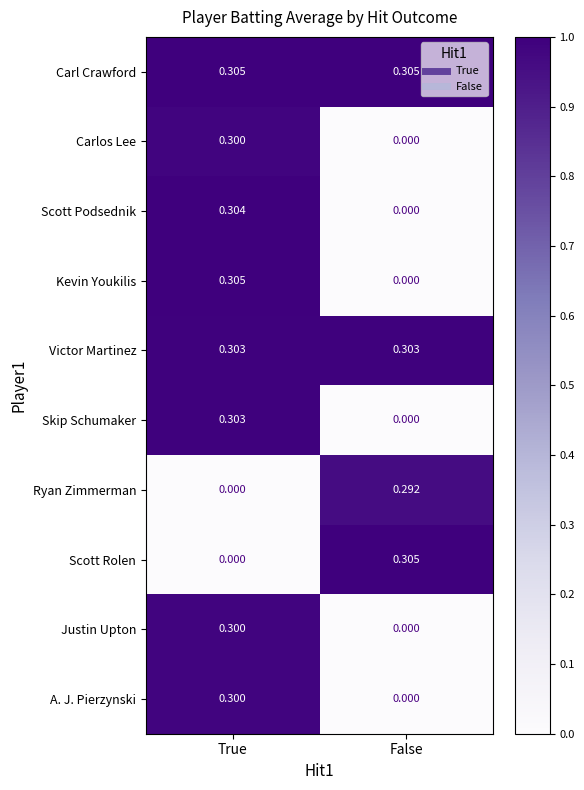

At which category is the sum across all series the highest?

True